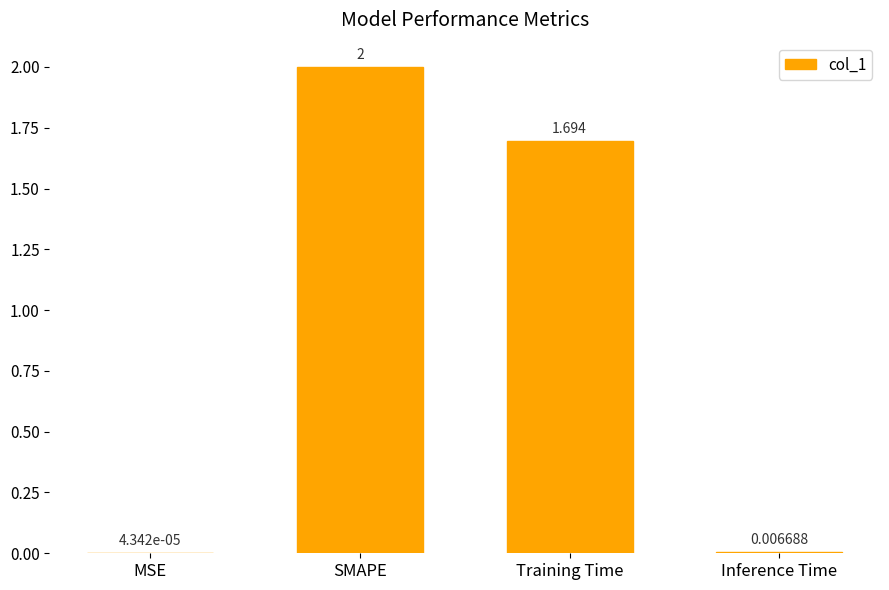

Where does the data first go above 1?

SMAPE